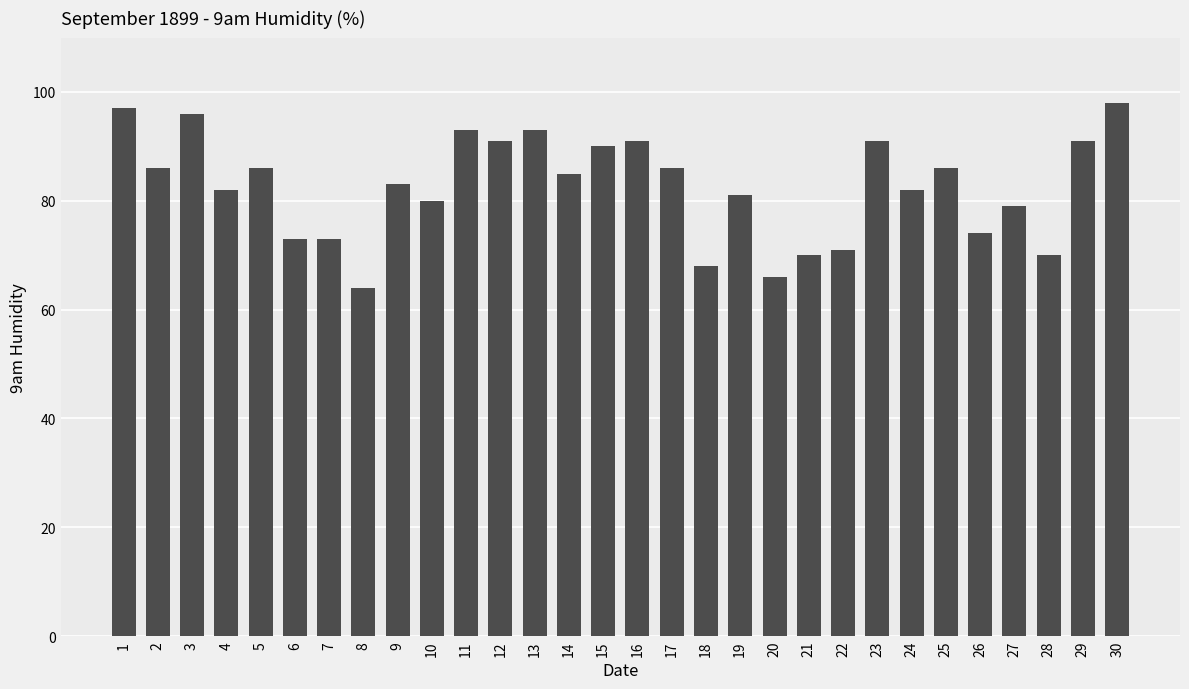

True or false: the data shows 47 at 17.

False